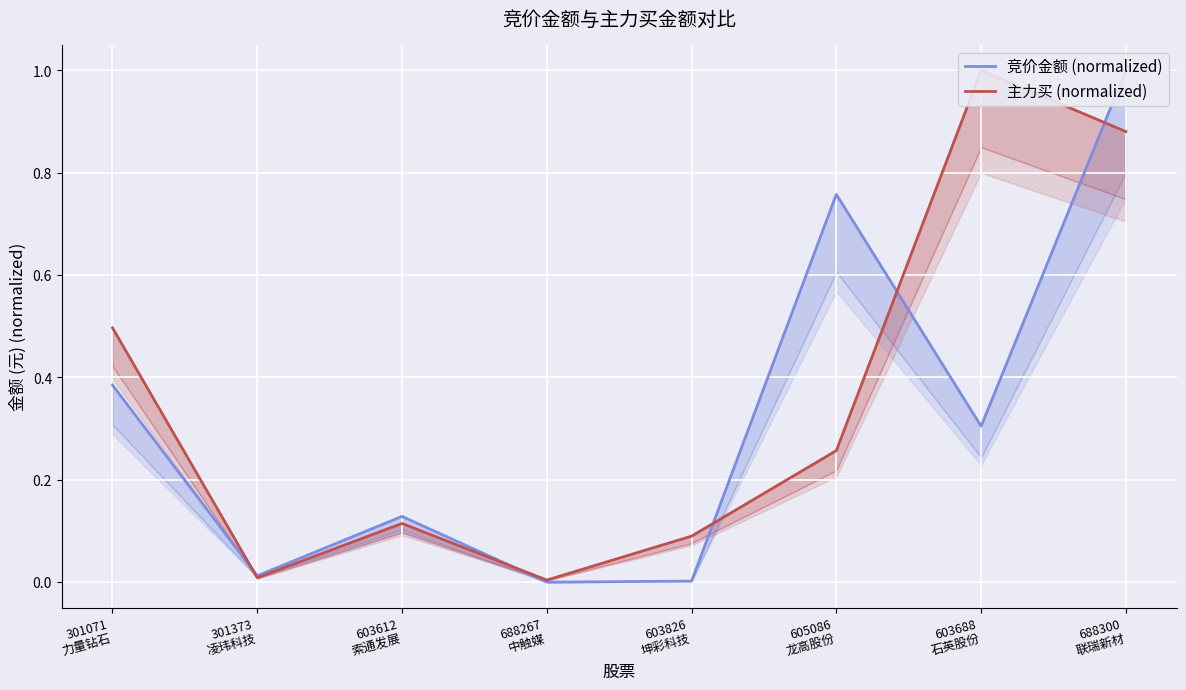

The value of 主力买 (normalized) at 688267
中触媒 is 0.0. True or false?

False